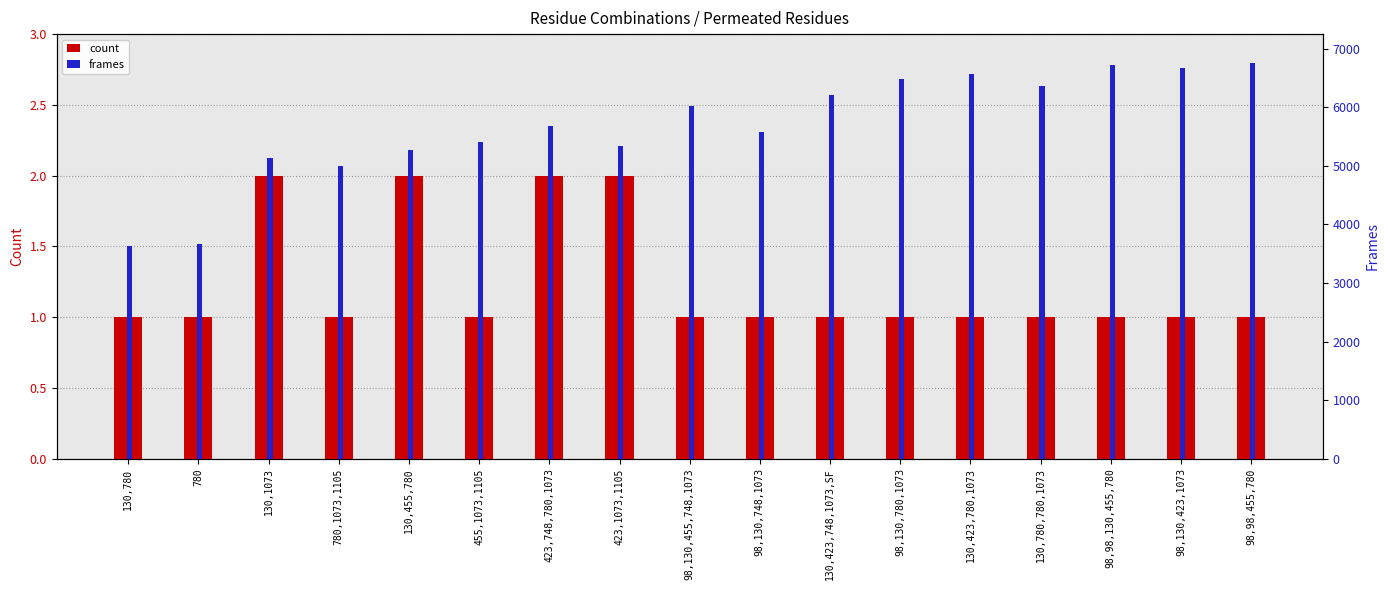

Is it true that count equals 0 at 130,780,780,1073?

False